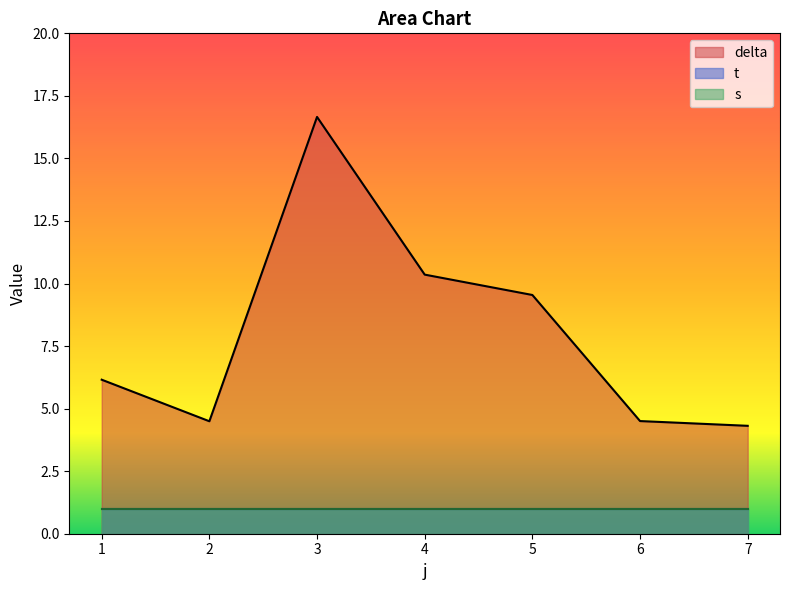

What is the sum of the t values at 3 and 7?

2.0